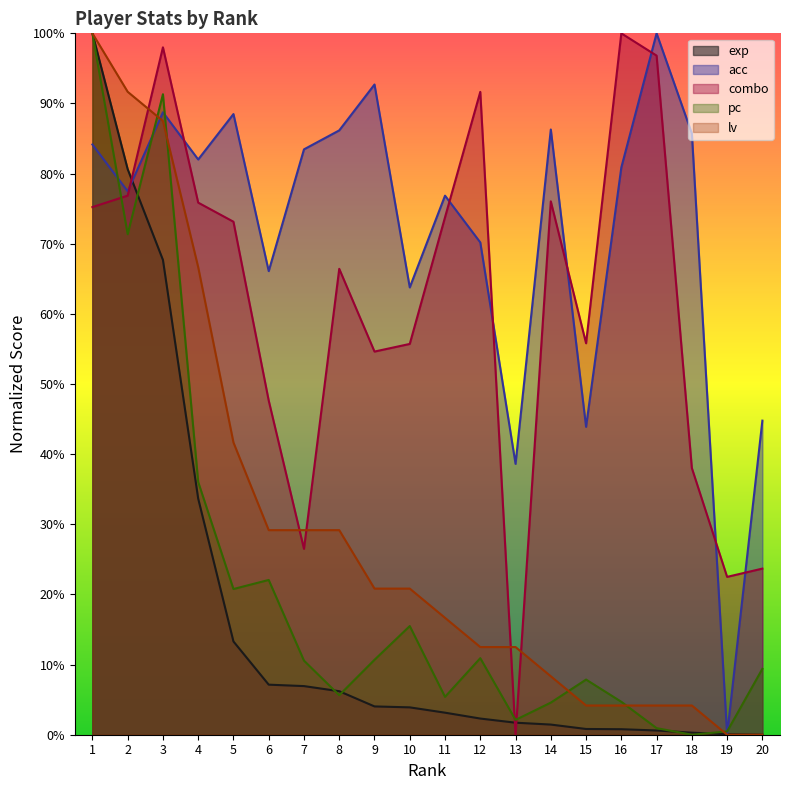

At which label does combo reach its minimum?

13